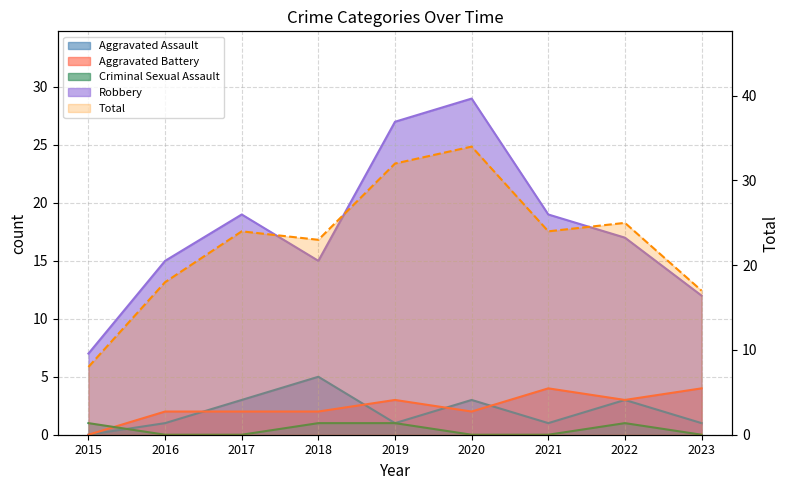

In Aggravated Battery, how many points are higher than both neighbors (excluding endpoints)?

2